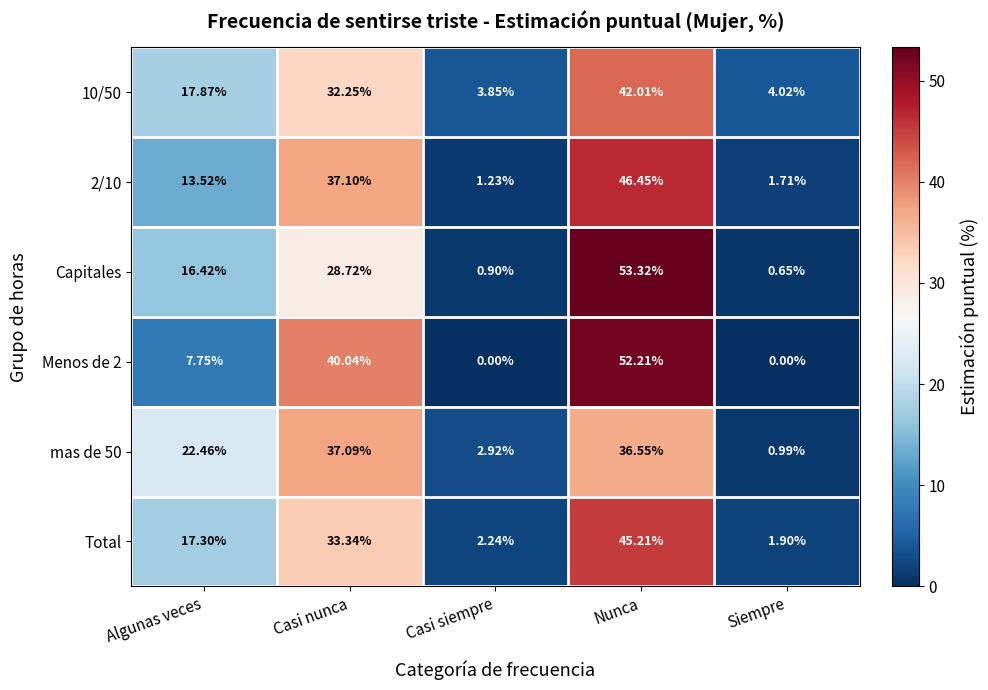

Which category has the highest value in the 10/50 series?

Nunca